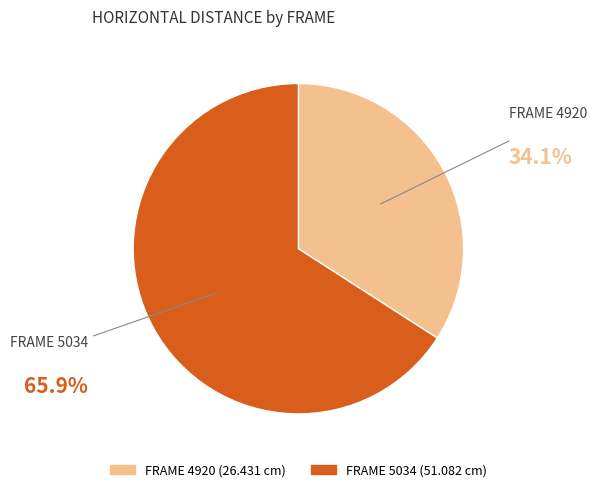

How many slices are in this pie chart?

2